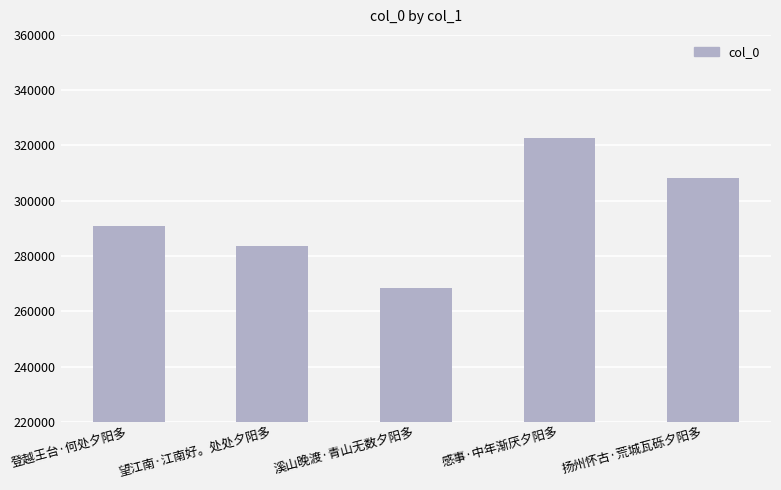

Where is the data nearest to the value 295474?

登越王台·何处夕阳多